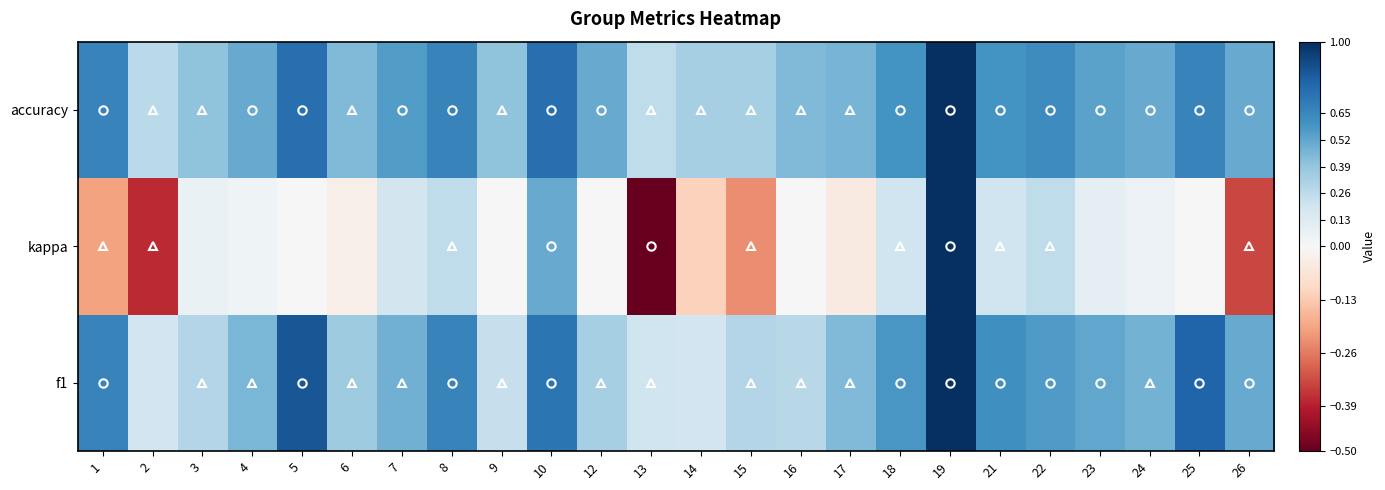

Reading left to right, what are all the values shown in this chart?

f1: 1=0.7	2=0.2	3=0.3	4=0.5	5=0.9	6=0.4	7=0.5	8=0.7	9=0.2	10=0.7	12=0.3	13=0.2	14=0.2	15=0.3	16=0.3	17=0.4	18=0.6	19=1.0	21=0.6	22=0.6	23=0.5	24=0.5	25=0.8	26=0.5
kappa: 1=-0.2	2=-0.4	3=0.1	4=0.0	5=0.0	6=-0.0	7=0.2	8=0.2	9=0.0	10=0.5	12=0.0	13=-0.5	14=-0.1	15=-0.2	16=0.0	17=-0.0	18=0.2	19=1.0	21=0.2	22=0.2	23=0.1	24=0.1	25=0.0	26=-0.3
accuracy: 1=0.7	2=0.3	3=0.4	4=0.5	5=0.8	6=0.4	7=0.6	8=0.7	9=0.4	10=0.8	12=0.5	13=0.2	14=0.3	15=0.3	16=0.4	17=0.5	18=0.6	19=1.0	21=0.6	22=0.6	23=0.5	24=0.5	25=0.7	26=0.5